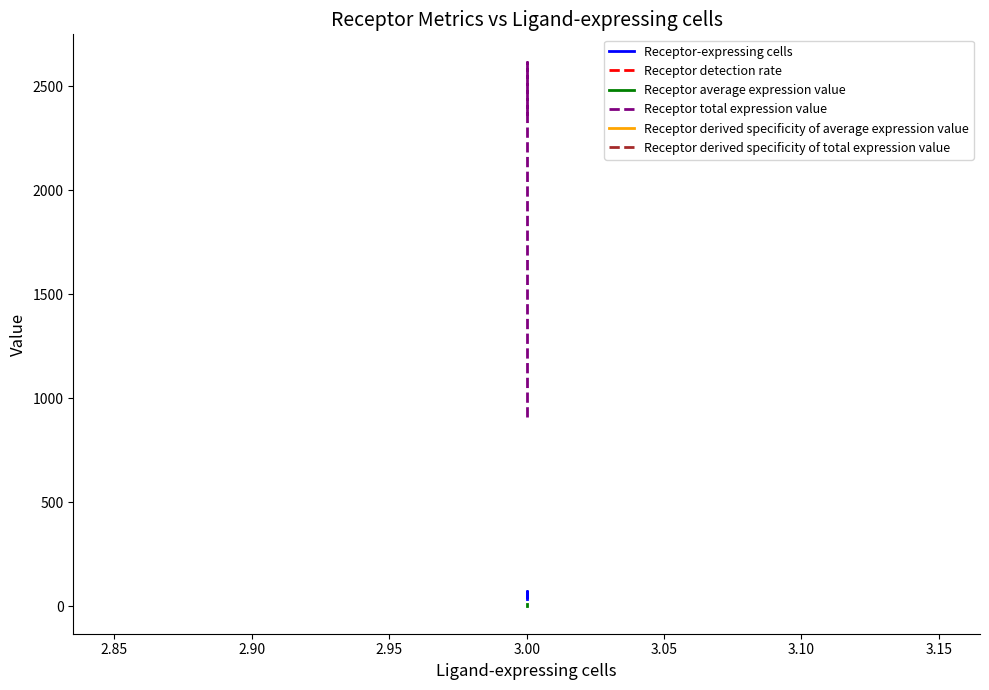

Does the chart display data point markers on the line(s)?

No